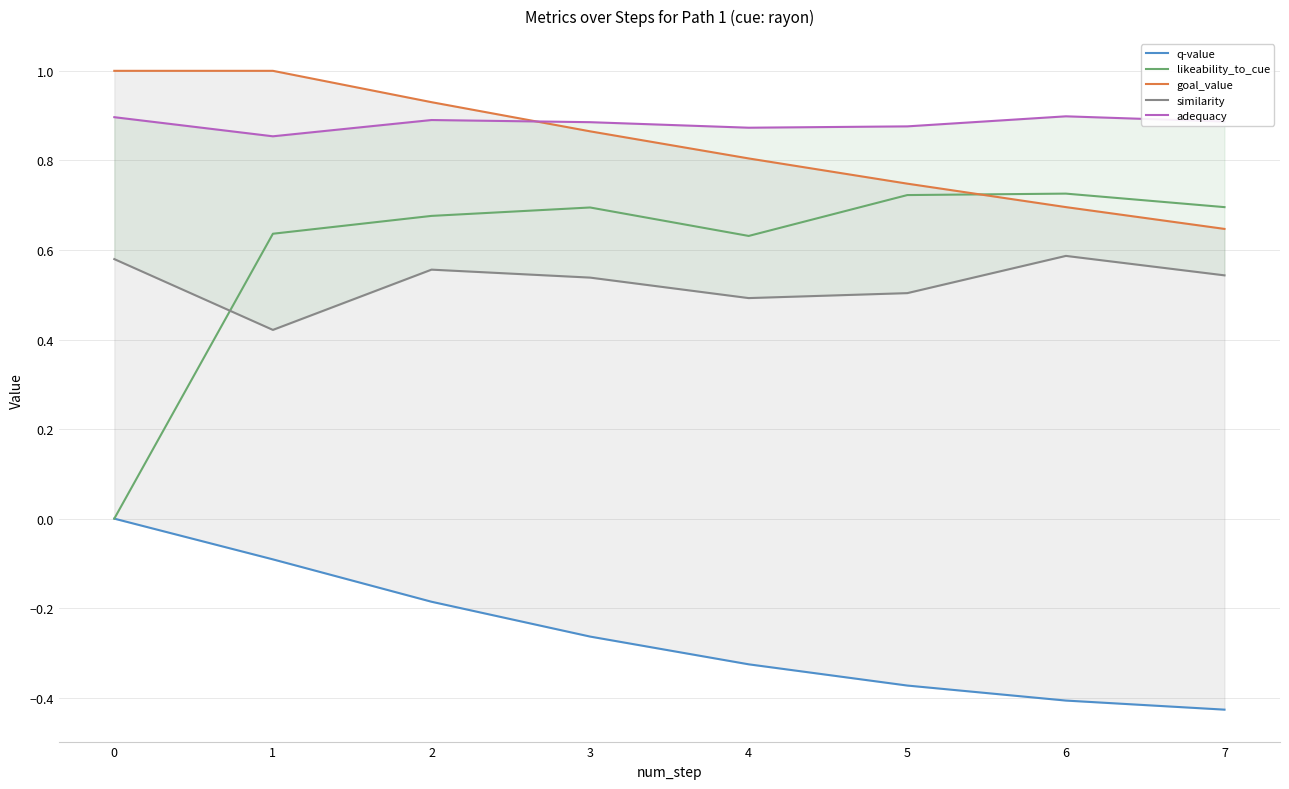

Which has a higher value, 1 or 5?

1